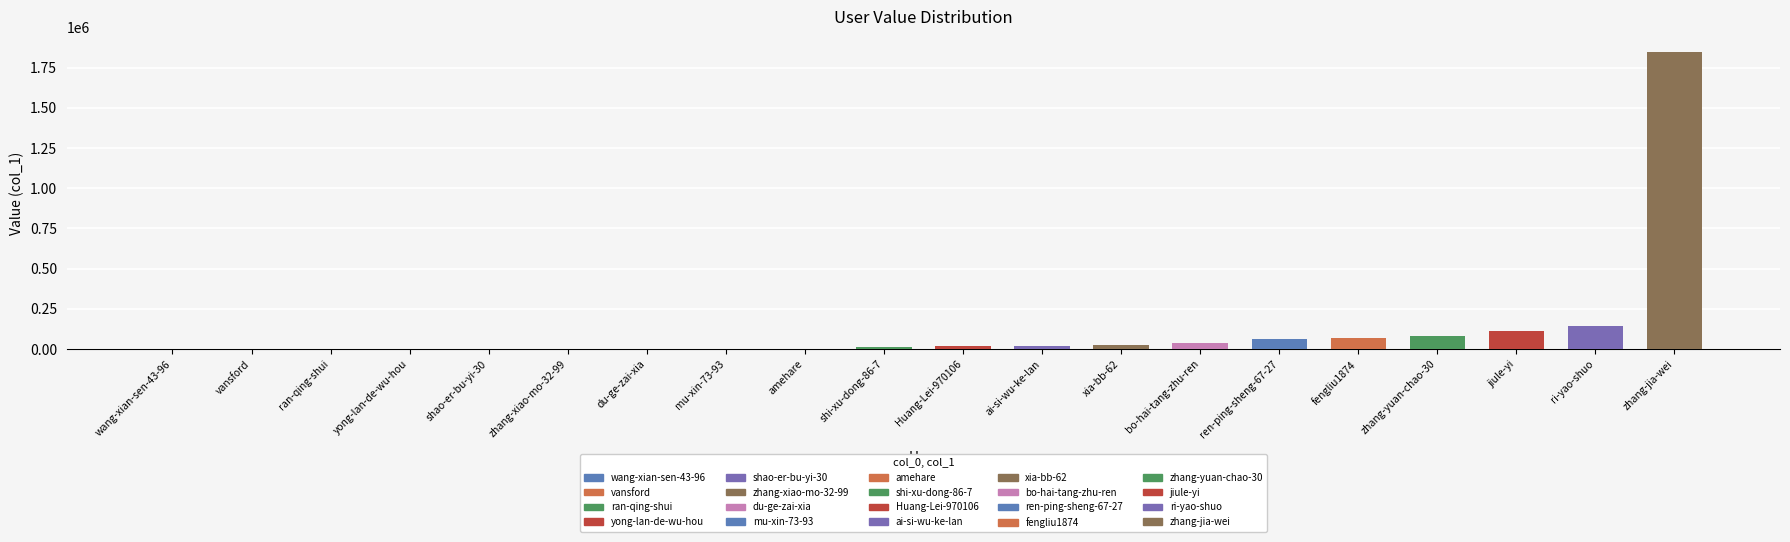

What is the minimum value shown in the chart?

4